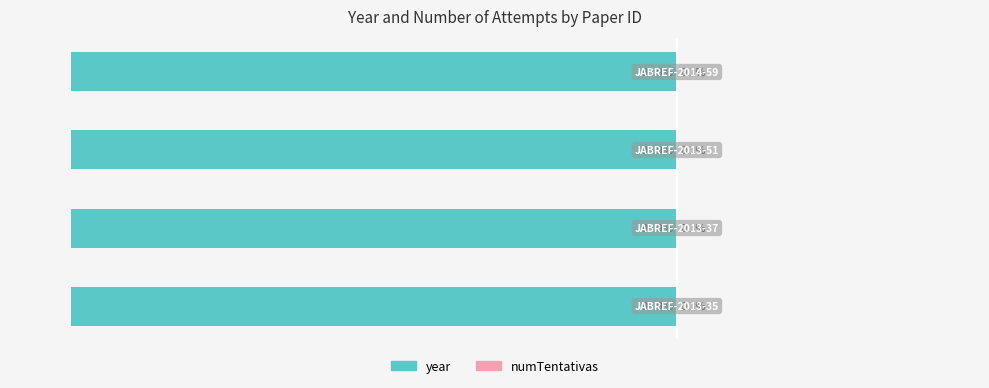

Which series has the widest spread of values?

year